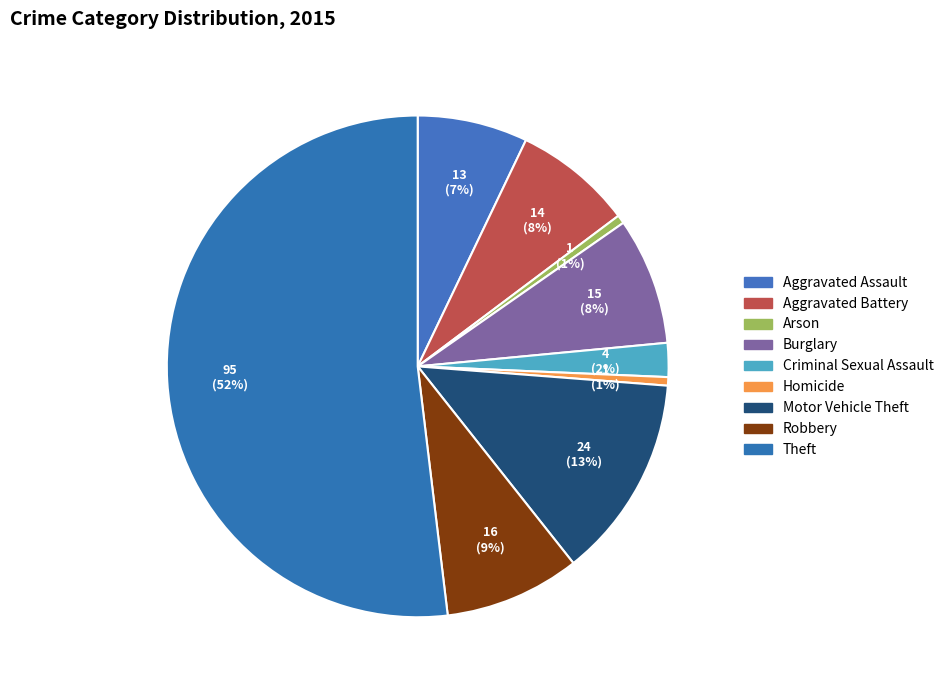

Is there any slice that represents more than half of the pie?

Yes